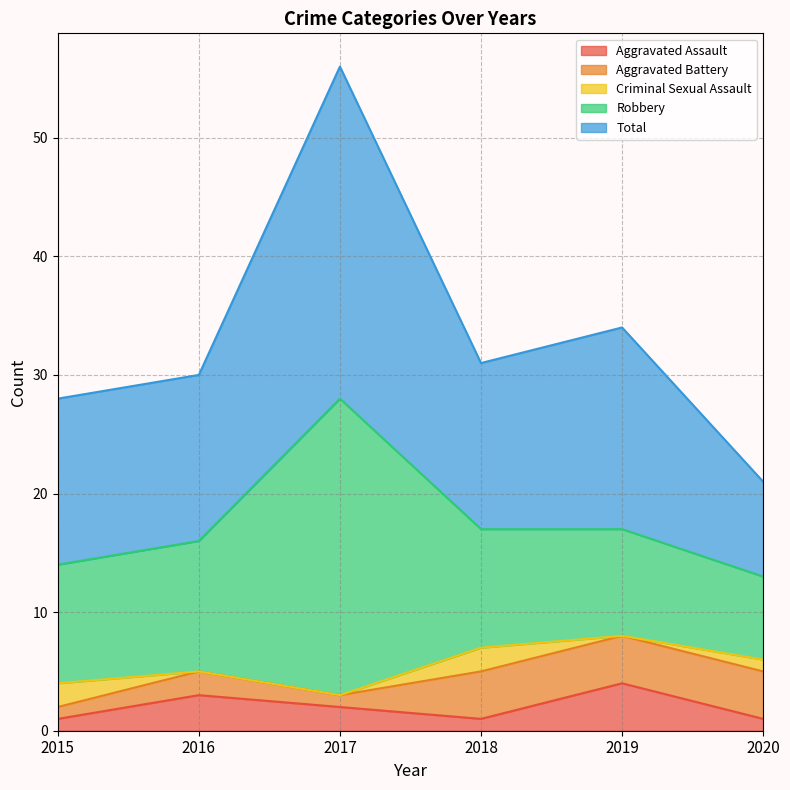

What is the total value across all series at 2020?

21